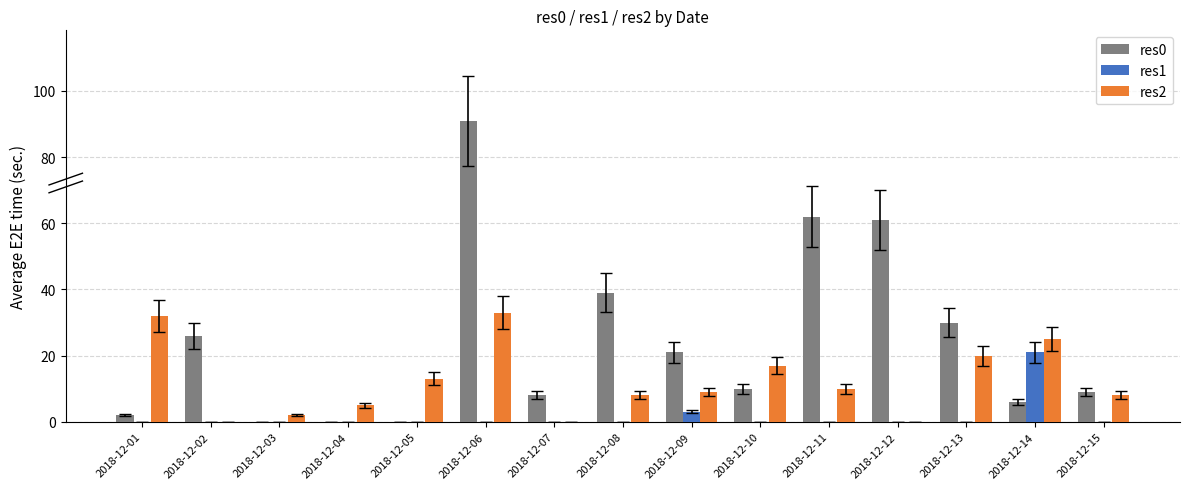

Is it true that res0 equals 13 at 2018-12-07?

False